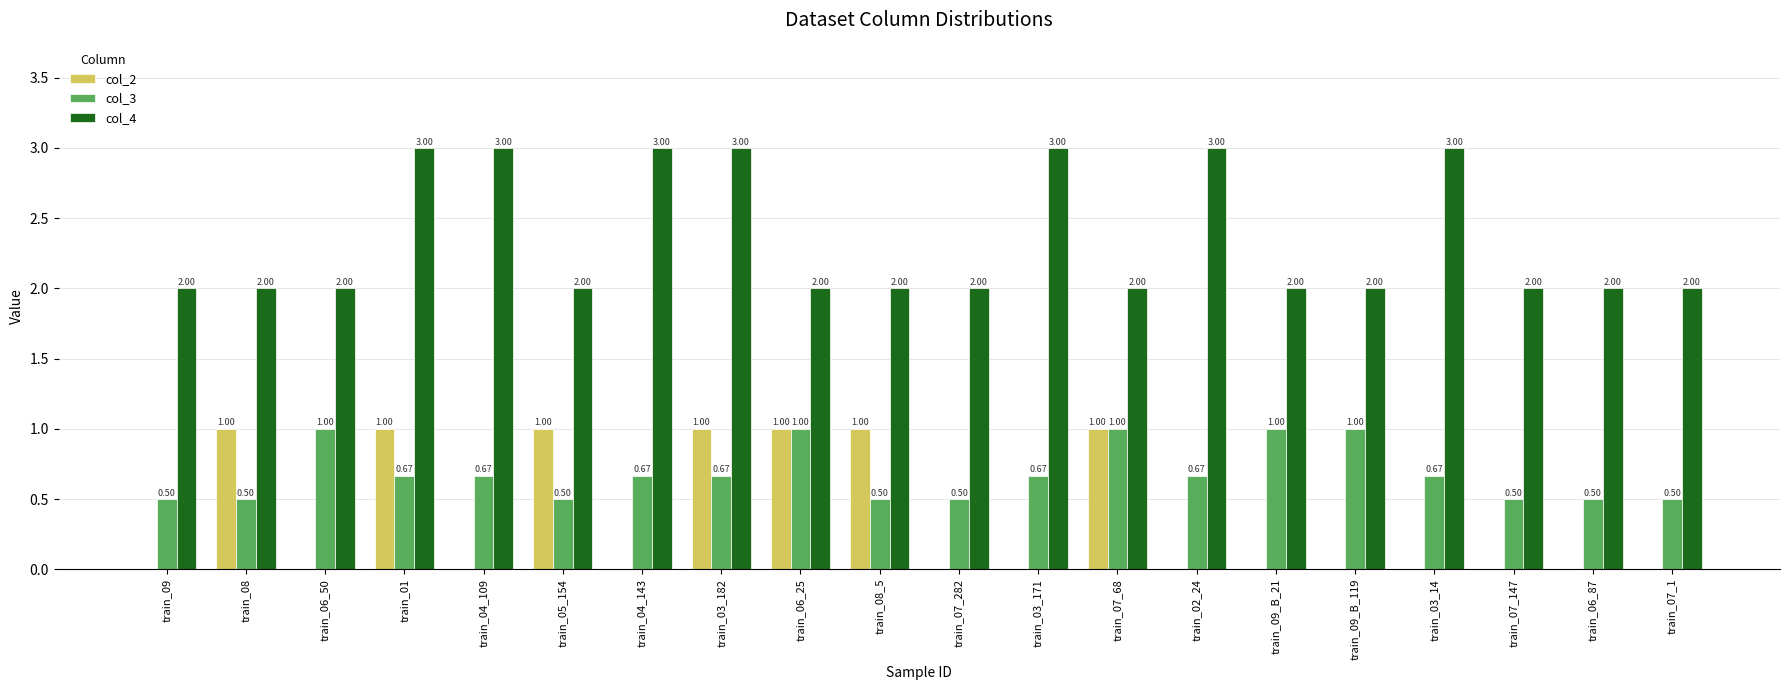

What are all the series names shown in the legend?

col_2, col_3, col_4